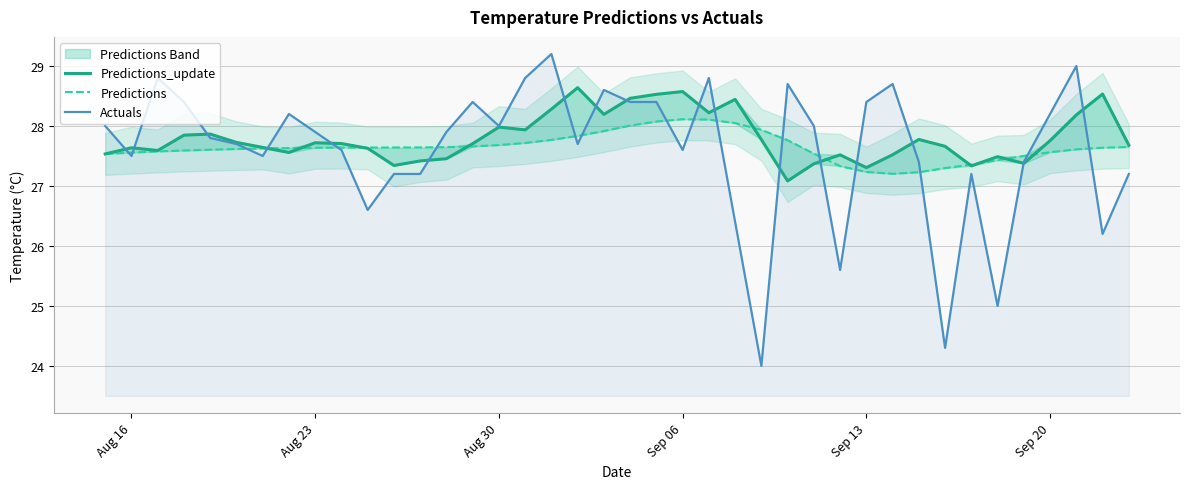

What is the sum of all Predictions_update values?

1112.0